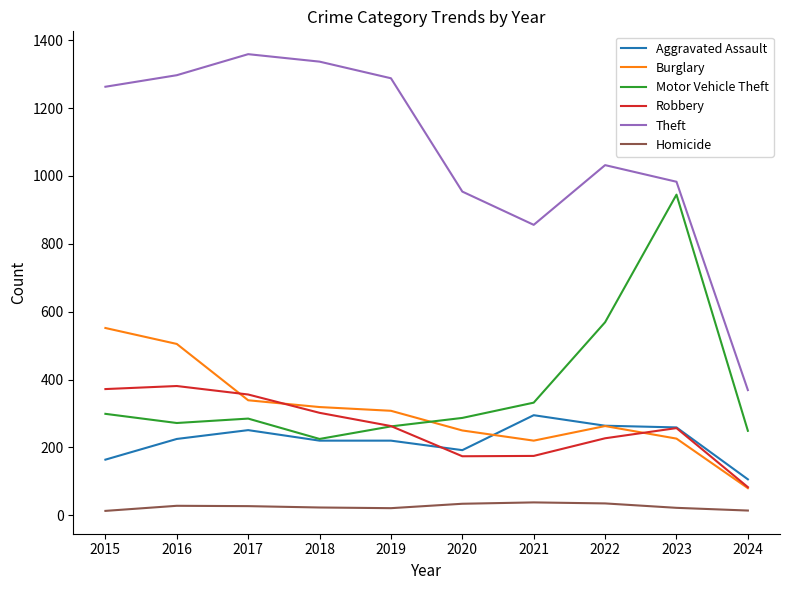

What are all the series names shown in the legend?

Aggravated Assault, Burglary, Motor Vehicle Theft, Robbery, Theft, Homicide